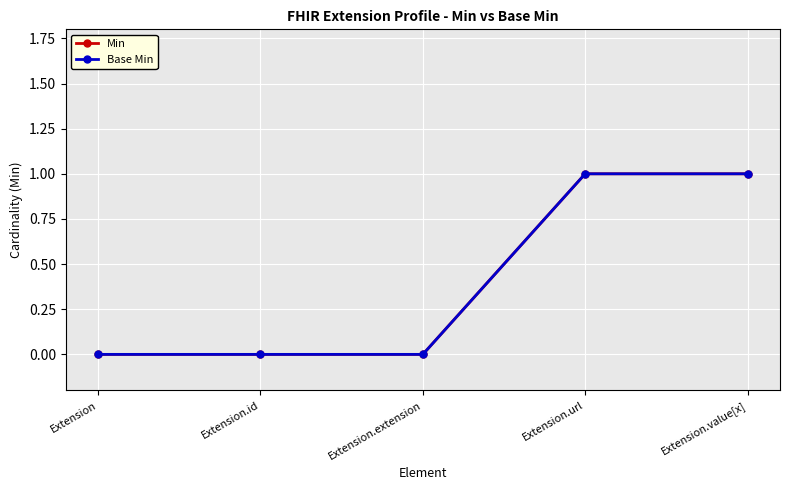

Reading left to right, extract all data points from this chart.

Min: Extension=0	Extension.id=0	Extension.extension=0	Extension.url=1	Extension.value[x]=1
Base Min: Extension=0	Extension.id=0	Extension.extension=0	Extension.url=1	Extension.value[x]=1